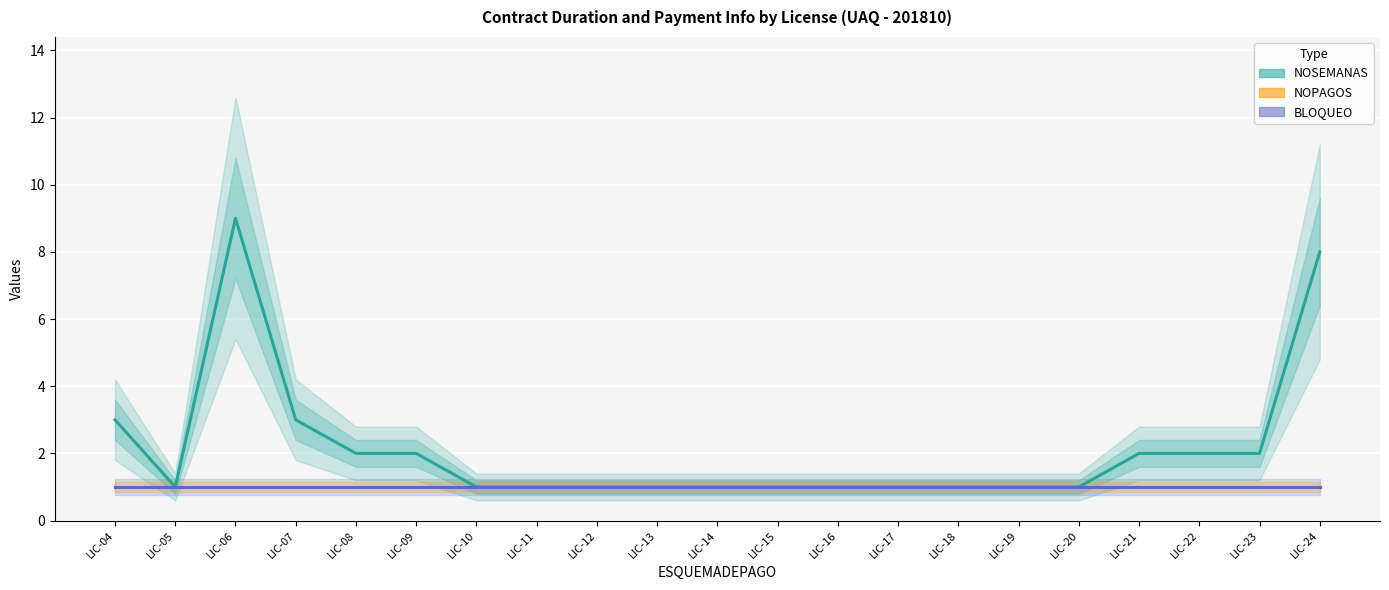

Between LIC-15 and LIC-22, which series saw the biggest shift?

NOSEMANAS